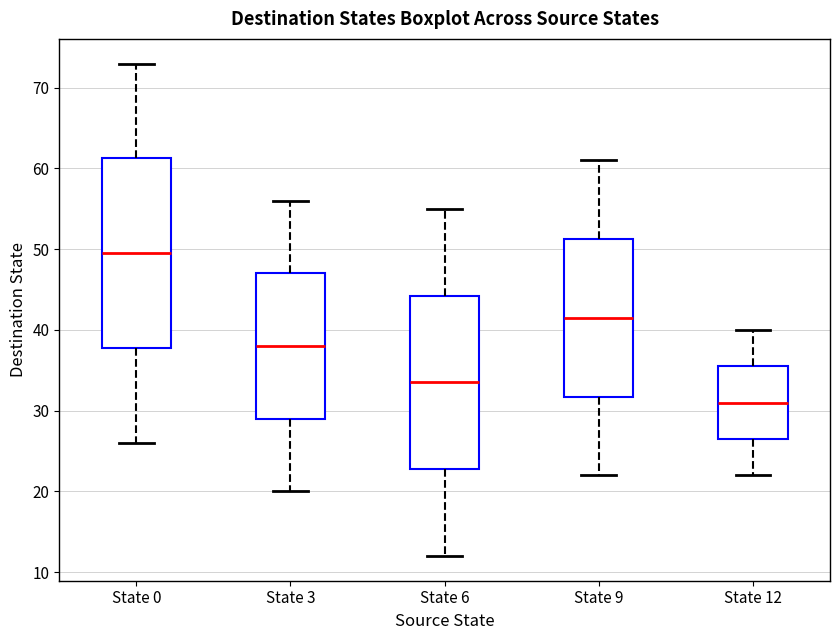

Reading left to right, transcribe this box plot: for each box, give where its median line is, the range the box spans, and where its two whiskers end, as read against the y-axis. The values are not printed on the chart, so give them approximately, as read against the axis.

State 0: median 50, box 38 to 61, whiskers 26 to 73
State 3: median 38, box 29 to 47, whiskers 20 to 56
State 6: median 34, box 23 to 44, whiskers 12 to 55
State 9: median 42, box 32 to 51, whiskers 22 to 61
State 12: median 31, box 27 to 36, whiskers 22 to 40